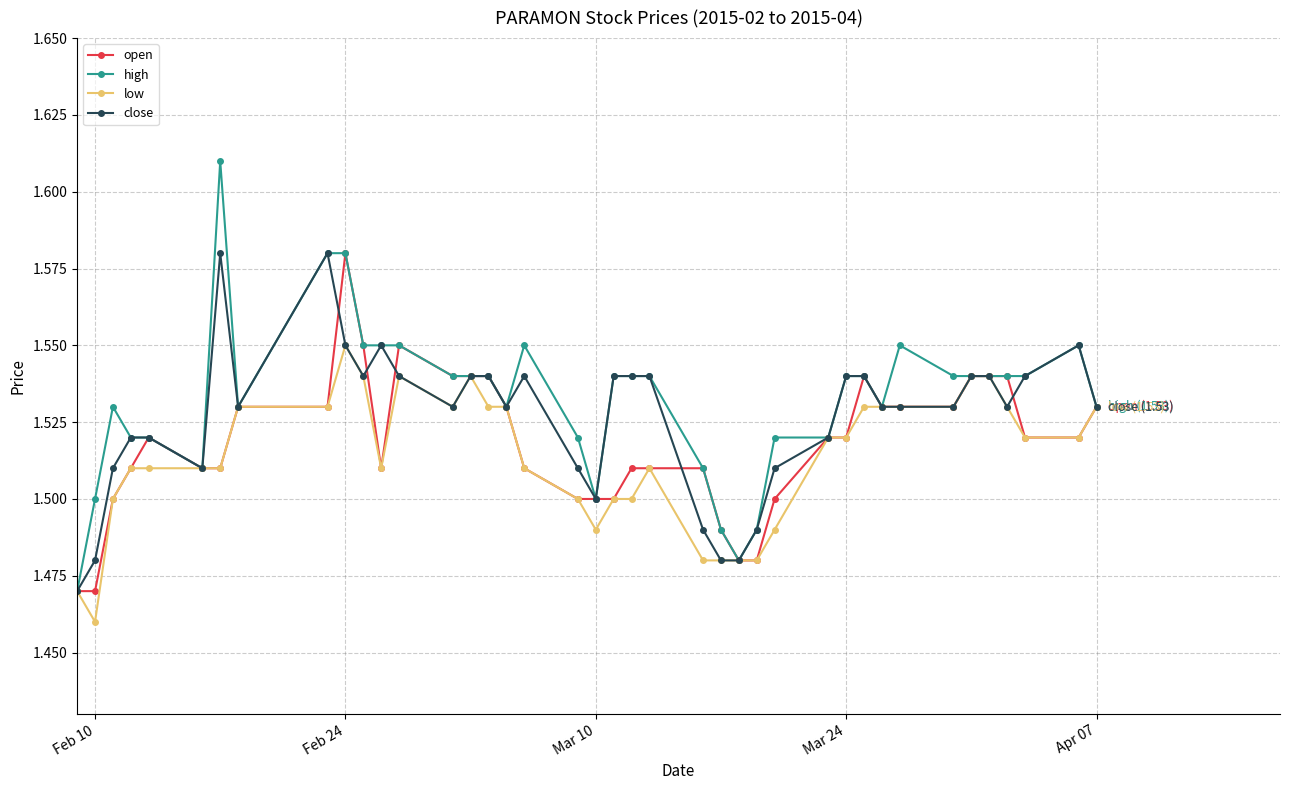

At how many categories does at least one series exceed 1?

40